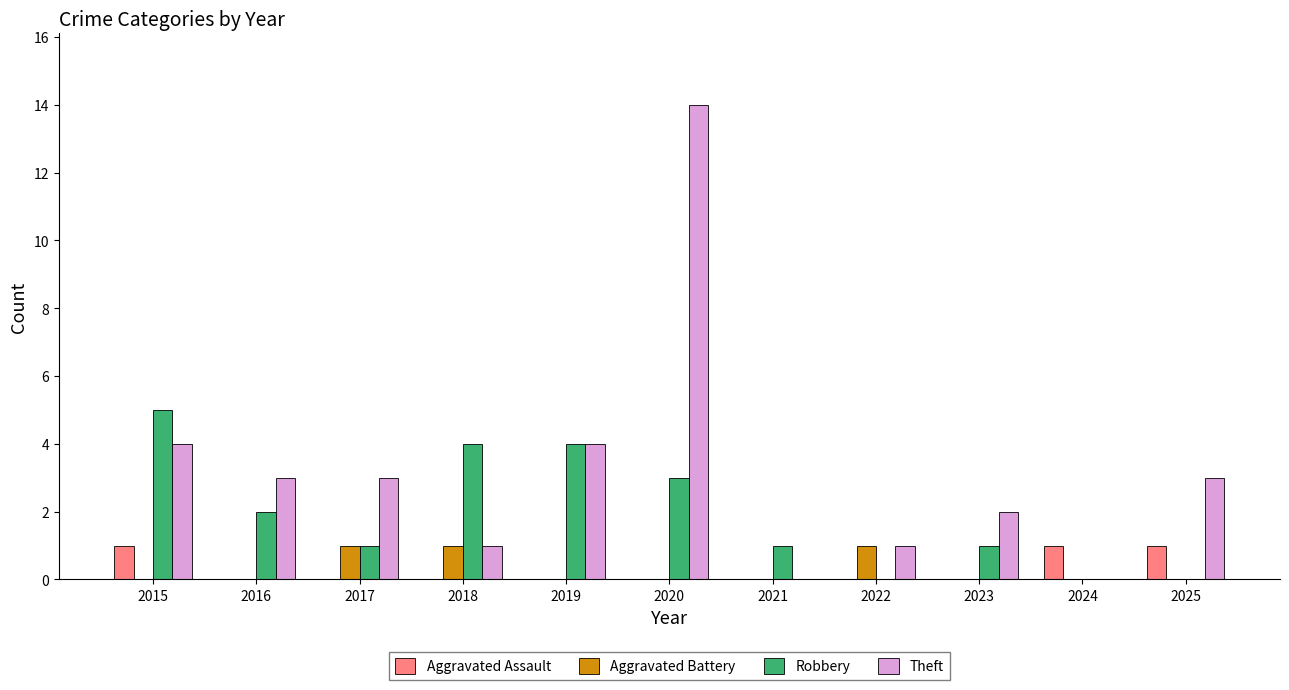

What is the total value across all series at 2022?

2